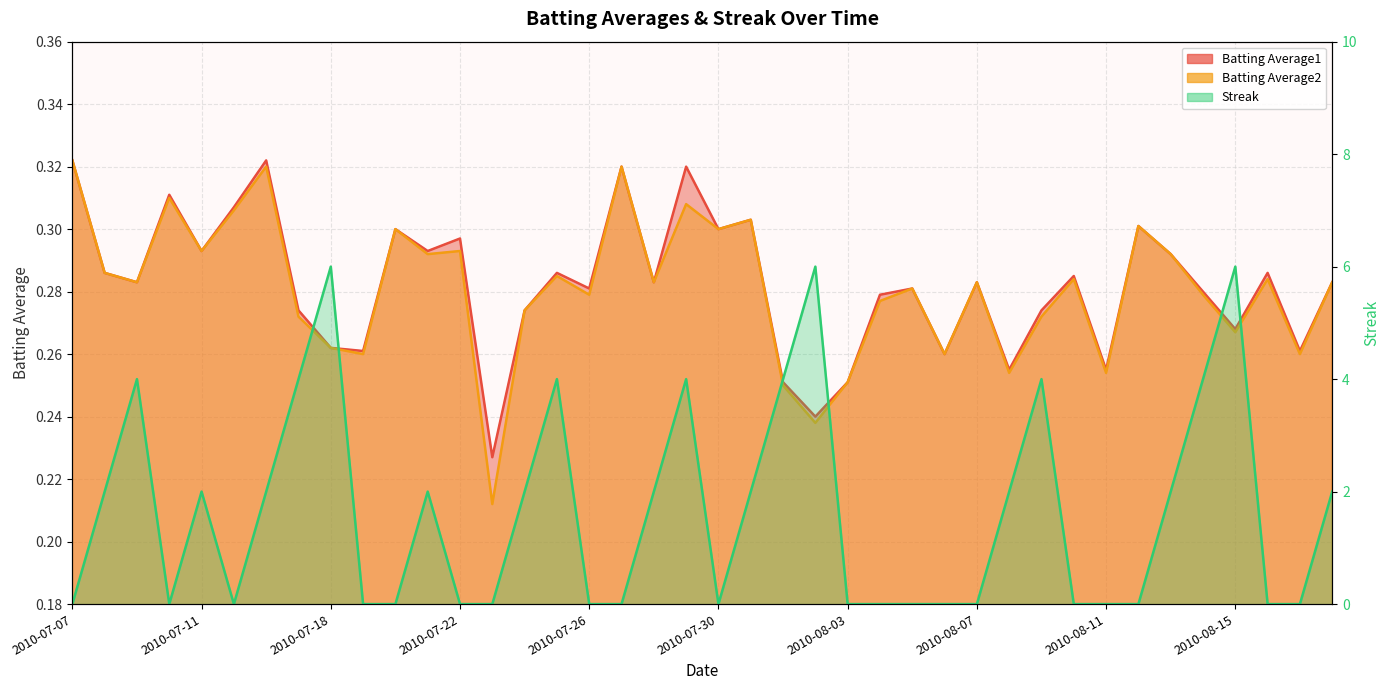

What is the sum of all Batting Average1 values?

11.3